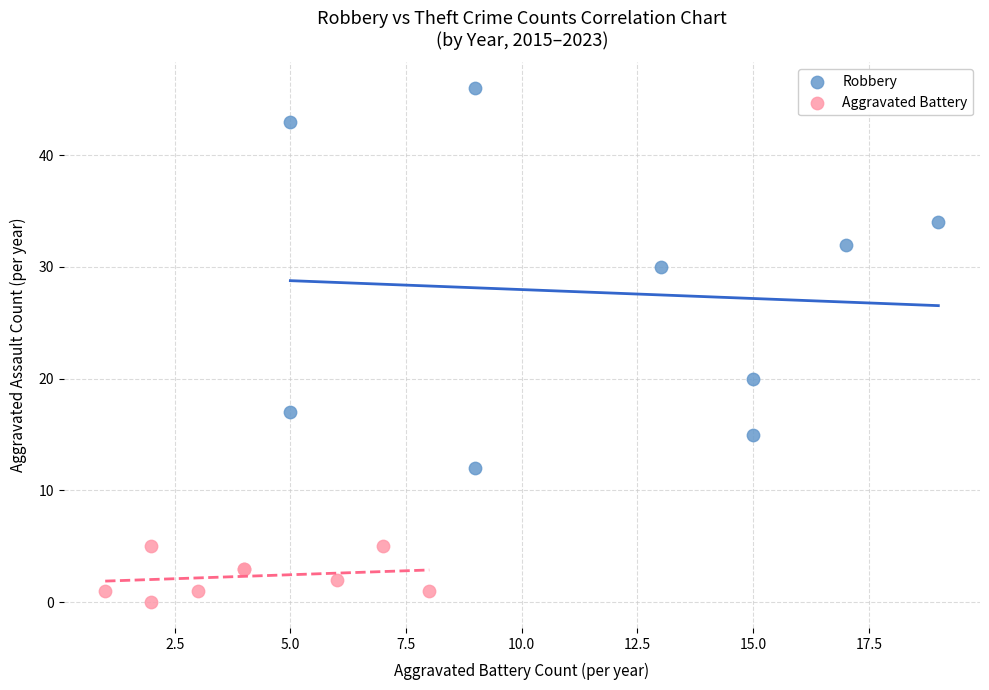

Which series contains the lowest Y value?

Aggravated Battery